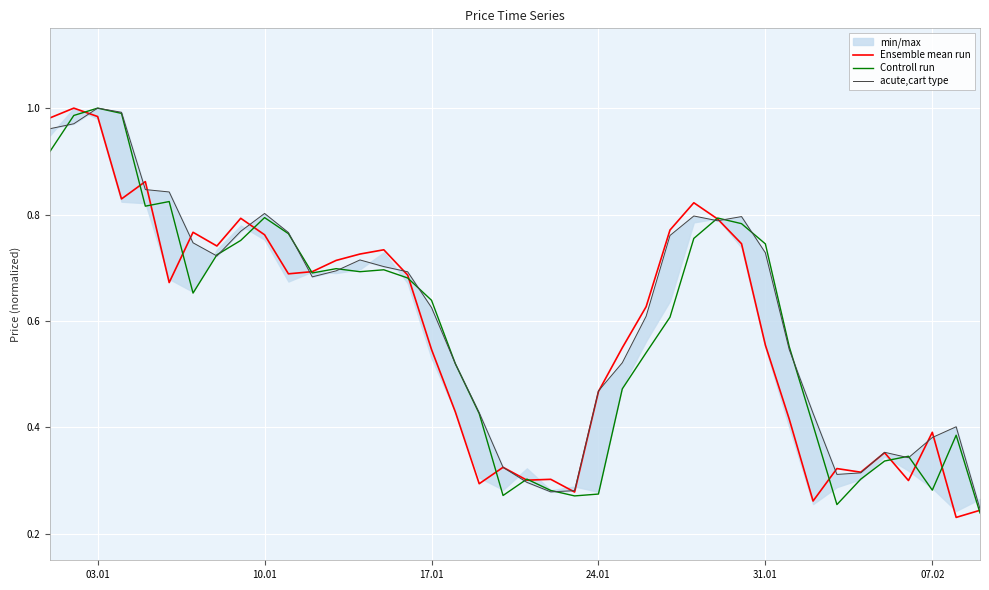

The value of Ensemble mean run at 31.01 is 0.3. True or false?

False